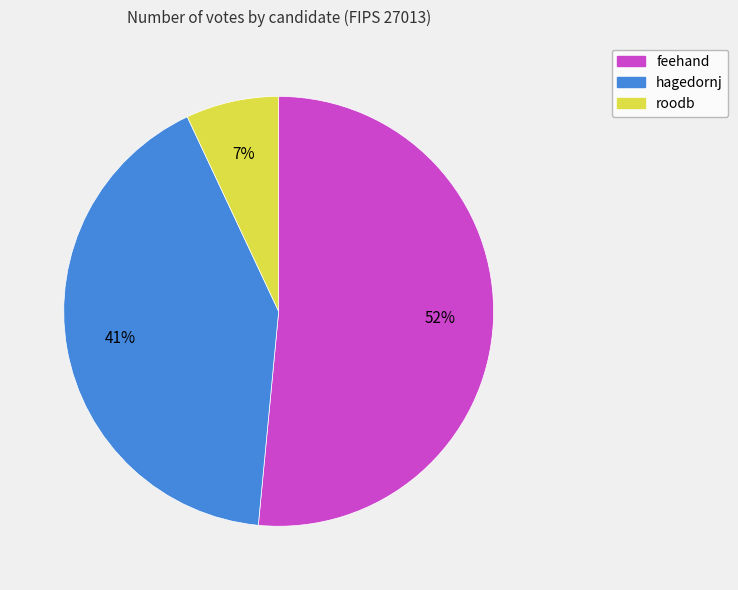

To the nearest percent, what is the difference between the largest and smallest slice percentages?

45%